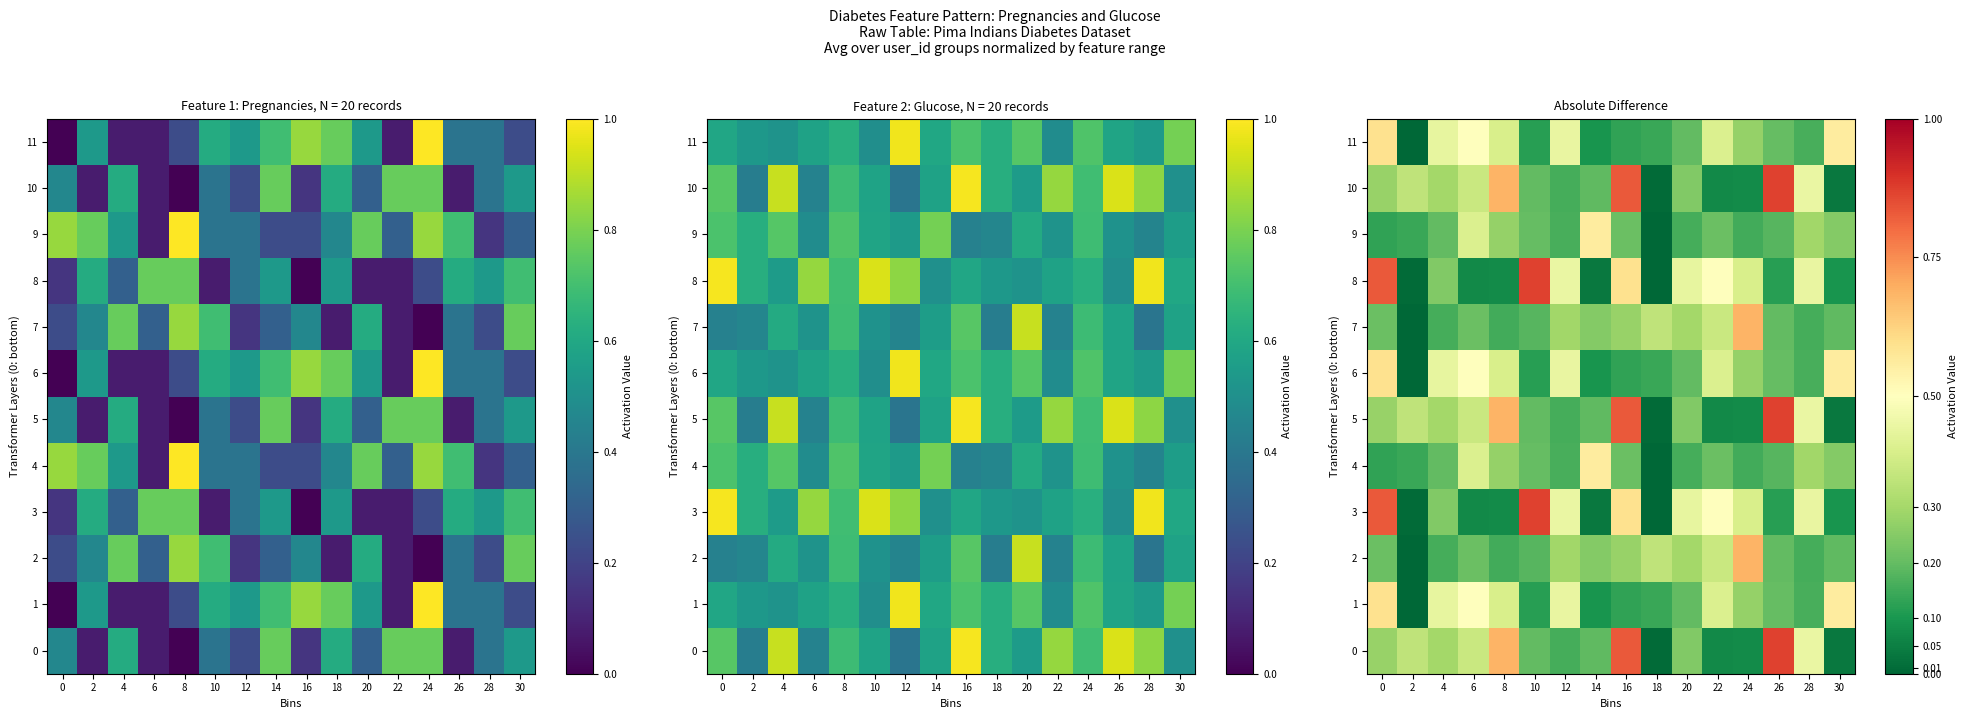

At how many categories does at least one series exceed 0?

16